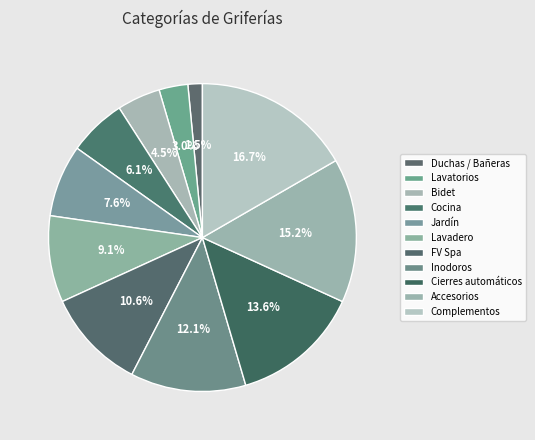

Count the number of slices in the pie.

11